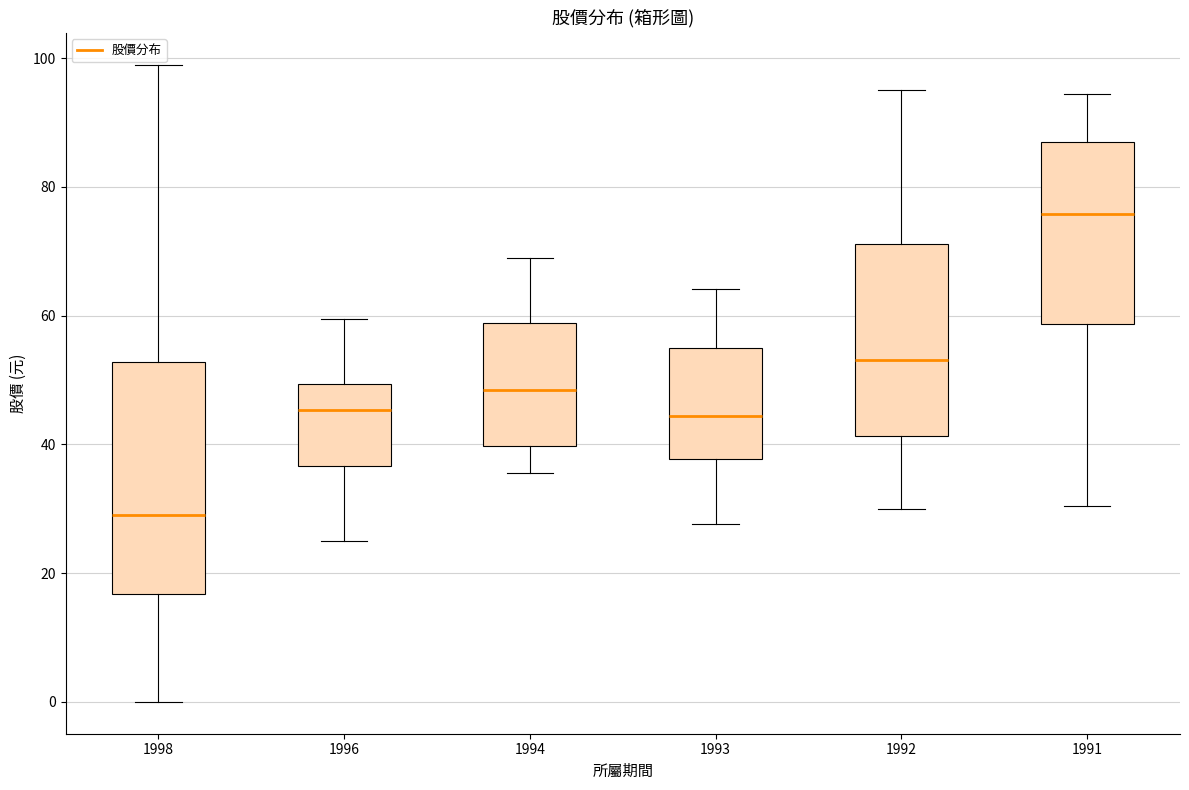

Which box has the lowest median line?

1998